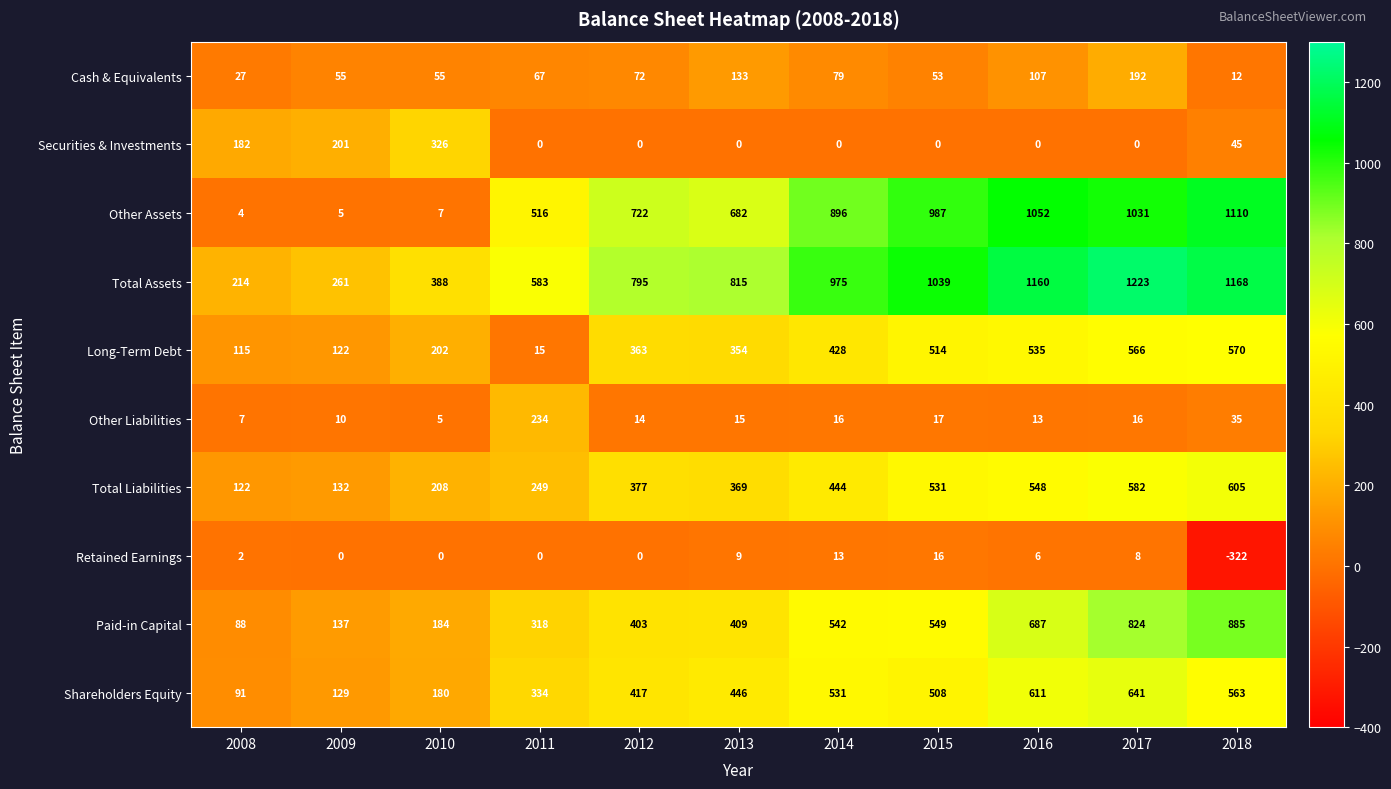

What is the spread (max minus min) of values at 2011?

583